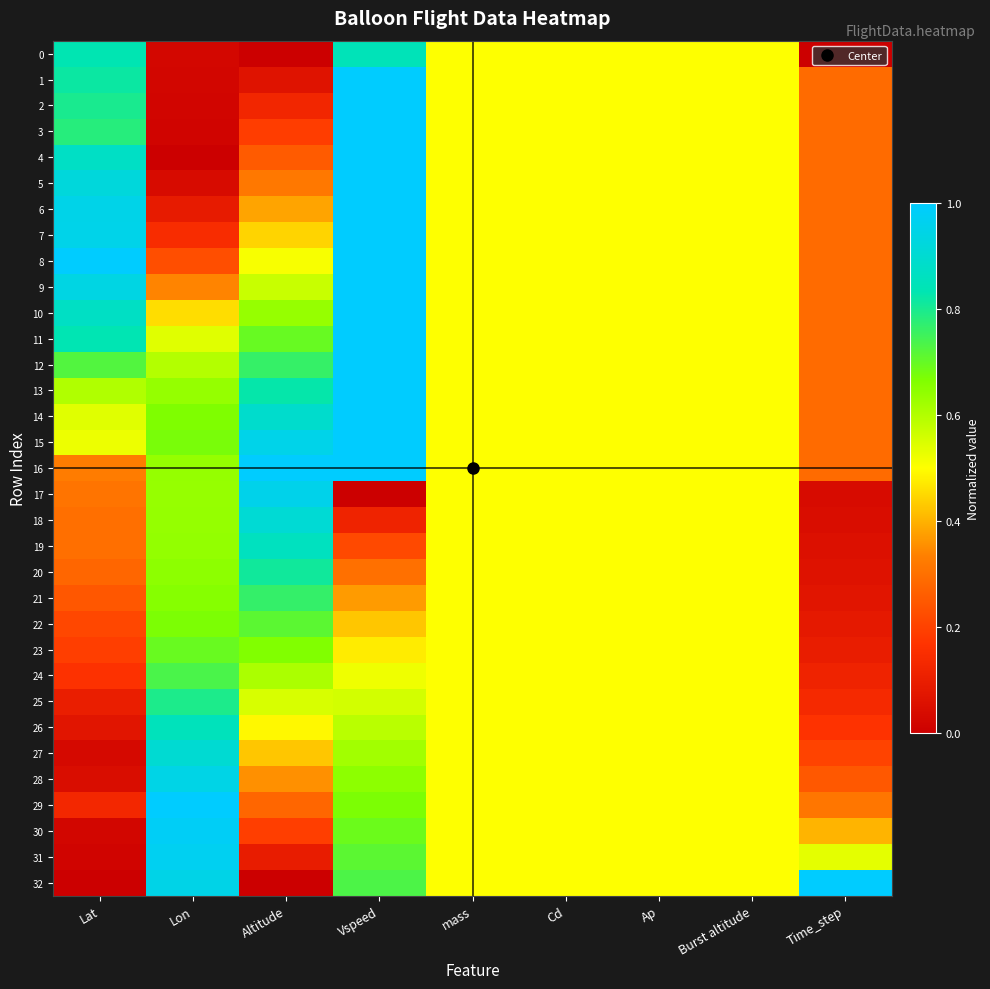

Reading left to right, transcribe all the data shown in this chart.

0: Lat=0.8	Lon=0.0	Altitude=0.0	Vspeed=0.8	mass=0.5	Cd=0.5	Ap=0.5	Burst altitude=0.5	Time_step=0.0
1: Lat=0.8	Lon=0.0	Altitude=0.1	Vspeed=1.0	mass=0.5	Cd=0.5	Ap=0.5	Burst altitude=0.5	Time_step=0.3
2: Lat=0.8	Lon=0.0	Altitude=0.1	Vspeed=1.0	mass=0.5	Cd=0.5	Ap=0.5	Burst altitude=0.5	Time_step=0.3
3: Lat=0.8	Lon=0.0	Altitude=0.2	Vspeed=1.0	mass=0.5	Cd=0.5	Ap=0.5	Burst altitude=0.5	Time_step=0.3
4: Lat=0.9	Lon=0.0	Altitude=0.3	Vspeed=1.0	mass=0.5	Cd=0.5	Ap=0.5	Burst altitude=0.5	Time_step=0.3
5: Lat=0.9	Lon=0.0	Altitude=0.3	Vspeed=1.0	mass=0.5	Cd=0.5	Ap=0.5	Burst altitude=0.5	Time_step=0.3
6: Lat=1.0	Lon=0.1	Altitude=0.4	Vspeed=1.0	mass=0.5	Cd=0.5	Ap=0.5	Burst altitude=0.5	Time_step=0.3
7: Lat=1.0	Lon=0.1	Altitude=0.4	Vspeed=1.0	mass=0.5	Cd=0.5	Ap=0.5	Burst altitude=0.5	Time_step=0.3
8: Lat=1.0	Lon=0.2	Altitude=0.5	Vspeed=1.0	mass=0.5	Cd=0.5	Ap=0.5	Burst altitude=0.5	Time_step=0.3
9: Lat=0.9	Lon=0.3	Altitude=0.6	Vspeed=1.0	mass=0.5	Cd=0.5	Ap=0.5	Burst altitude=0.5	Time_step=0.3
10: Lat=0.9	Lon=0.5	Altitude=0.6	Vspeed=1.0	mass=0.5	Cd=0.5	Ap=0.5	Burst altitude=0.5	Time_step=0.3
11: Lat=0.8	Lon=0.5	Altitude=0.7	Vspeed=1.0	mass=0.5	Cd=0.5	Ap=0.5	Burst altitude=0.5	Time_step=0.3
12: Lat=0.7	Lon=0.6	Altitude=0.8	Vspeed=1.0	mass=0.5	Cd=0.5	Ap=0.5	Burst altitude=0.5	Time_step=0.3
13: Lat=0.6	Lon=0.6	Altitude=0.8	Vspeed=1.0	mass=0.5	Cd=0.5	Ap=0.5	Burst altitude=0.5	Time_step=0.3
14: Lat=0.5	Lon=0.7	Altitude=0.9	Vspeed=1.0	mass=0.5	Cd=0.5	Ap=0.5	Burst altitude=0.5	Time_step=0.3
15: Lat=0.5	Lon=0.7	Altitude=1.0	Vspeed=1.0	mass=0.5	Cd=0.5	Ap=0.5	Burst altitude=0.5	Time_step=0.3
16: Lat=0.3	Lon=0.6	Altitude=1.0	Vspeed=1.0	mass=0.5	Cd=0.5	Ap=0.5	Burst altitude=0.5	Time_step=0.3
17: Lat=0.3	Lon=0.6	Altitude=1.0	Vspeed=0.0	mass=0.5	Cd=0.5	Ap=0.5	Burst altitude=0.5	Time_step=0.0
18: Lat=0.3	Lon=0.6	Altitude=0.9	Vspeed=0.1	mass=0.5	Cd=0.5	Ap=0.5	Burst altitude=0.5	Time_step=0.0
19: Lat=0.3	Lon=0.6	Altitude=0.9	Vspeed=0.2	mass=0.5	Cd=0.5	Ap=0.5	Burst altitude=0.5	Time_step=0.1
20: Lat=0.3	Lon=0.6	Altitude=0.8	Vspeed=0.3	mass=0.5	Cd=0.5	Ap=0.5	Burst altitude=0.5	Time_step=0.1
21: Lat=0.2	Lon=0.7	Altitude=0.8	Vspeed=0.4	mass=0.5	Cd=0.5	Ap=0.5	Burst altitude=0.5	Time_step=0.1
22: Lat=0.2	Lon=0.7	Altitude=0.7	Vspeed=0.4	mass=0.5	Cd=0.5	Ap=0.5	Burst altitude=0.5	Time_step=0.1
23: Lat=0.2	Lon=0.7	Altitude=0.7	Vspeed=0.5	mass=0.5	Cd=0.5	Ap=0.5	Burst altitude=0.5	Time_step=0.1
24: Lat=0.2	Lon=0.7	Altitude=0.6	Vspeed=0.5	mass=0.5	Cd=0.5	Ap=0.5	Burst altitude=0.5	Time_step=0.1
25: Lat=0.1	Lon=0.8	Altitude=0.6	Vspeed=0.6	mass=0.5	Cd=0.5	Ap=0.5	Burst altitude=0.5	Time_step=0.1
26: Lat=0.1	Lon=0.9	Altitude=0.5	Vspeed=0.6	mass=0.5	Cd=0.5	Ap=0.5	Burst altitude=0.5	Time_step=0.2
27: Lat=0.0	Lon=0.9	Altitude=0.4	Vspeed=0.6	mass=0.5	Cd=0.5	Ap=0.5	Burst altitude=0.5	Time_step=0.2
28: Lat=0.0	Lon=0.9	Altitude=0.4	Vspeed=0.6	mass=0.5	Cd=0.5	Ap=0.5	Burst altitude=0.5	Time_step=0.2
29: Lat=0.1	Lon=1.0	Altitude=0.3	Vspeed=0.7	mass=0.5	Cd=0.5	Ap=0.5	Burst altitude=0.5	Time_step=0.3
30: Lat=0.0	Lon=1.0	Altitude=0.2	Vspeed=0.7	mass=0.5	Cd=0.5	Ap=0.5	Burst altitude=0.5	Time_step=0.4
31: Lat=0.0	Lon=1.0	Altitude=0.1	Vspeed=0.7	mass=0.5	Cd=0.5	Ap=0.5	Burst altitude=0.5	Time_step=0.5
32: Lat=0.0	Lon=0.9	Altitude=0.0	Vspeed=0.7	mass=0.5	Cd=0.5	Ap=0.5	Burst altitude=0.5	Time_step=1.0